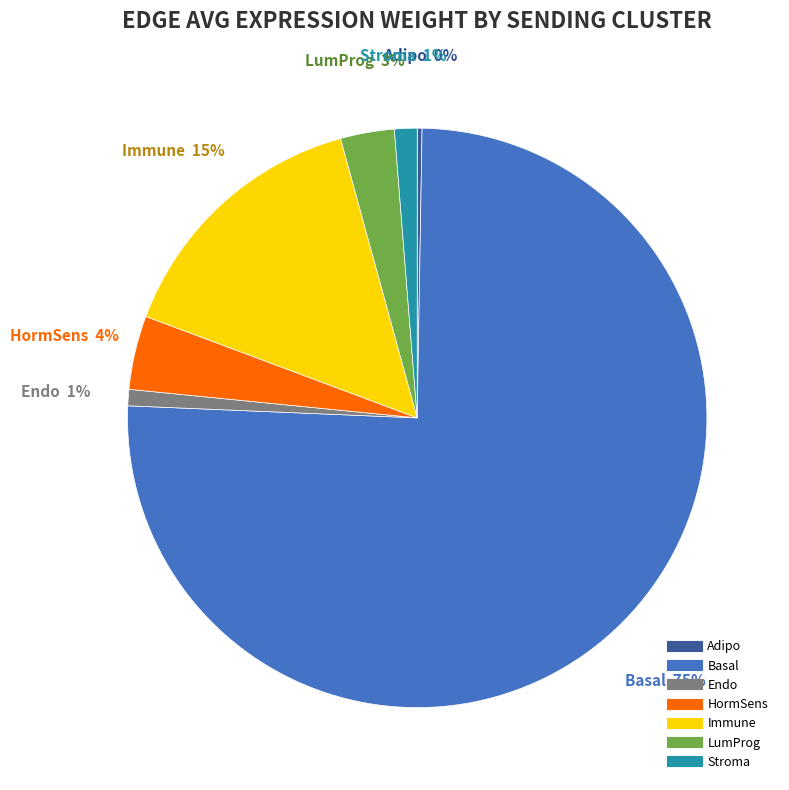

Combined, do LumProg and Immune account for over 50%?

No